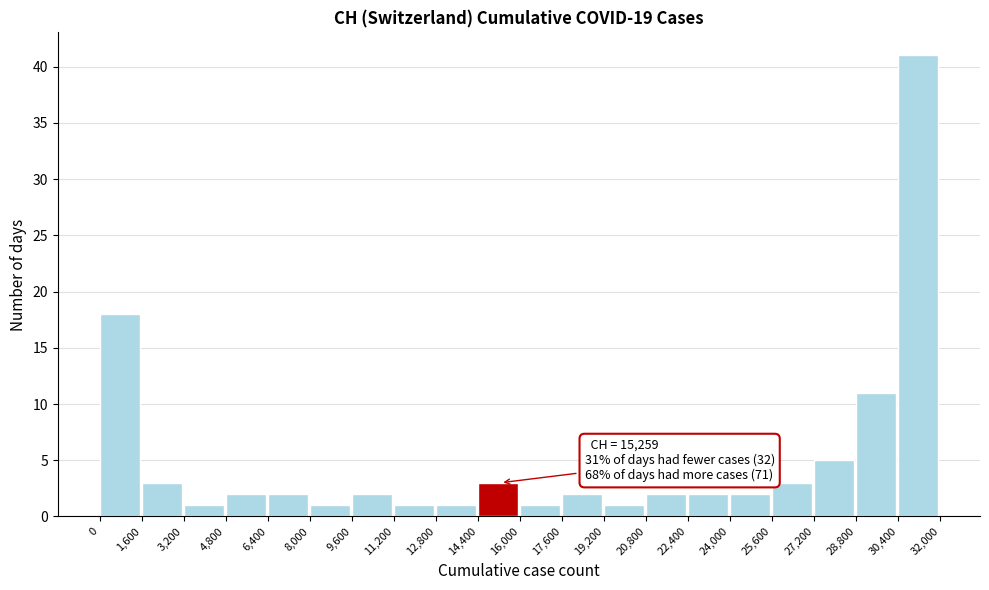

Over which range of the x-axis is the bar tallest?

30,400 to 32,000